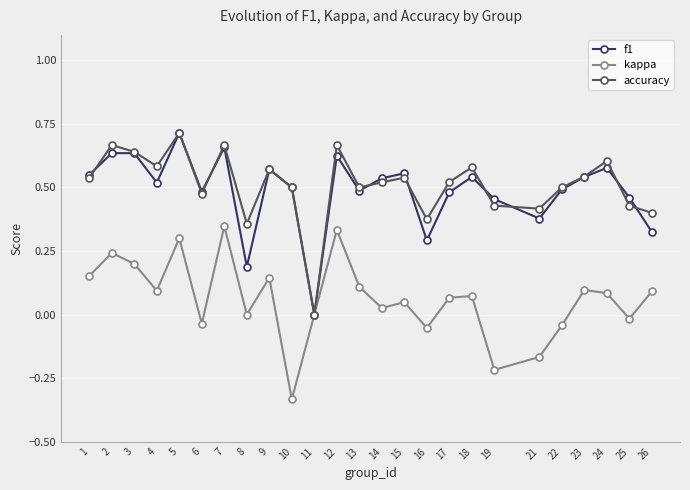

Where is the first local minimum for kappa?

4